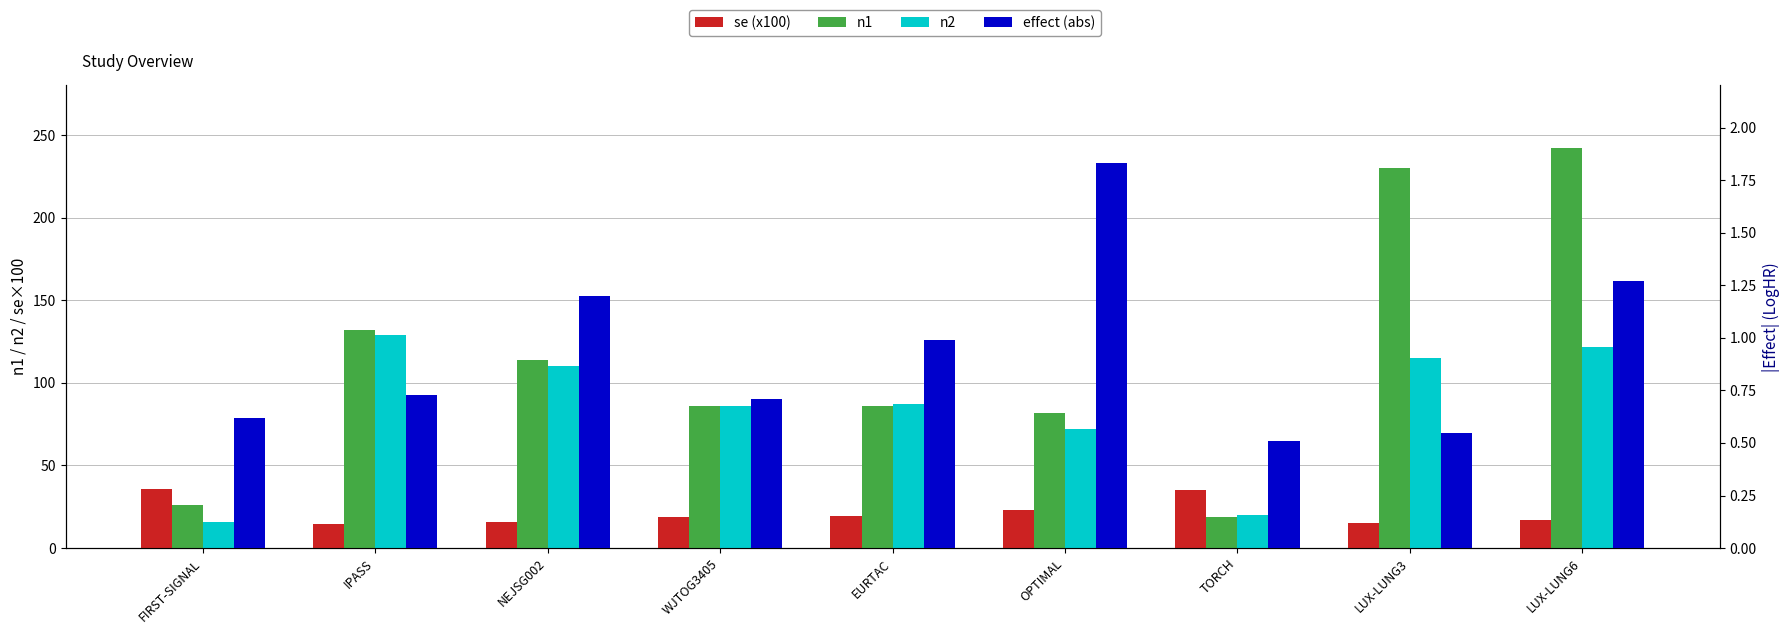

True or false: se (x100) has a value of 35.8 at FIRST-SIGNAL.

True